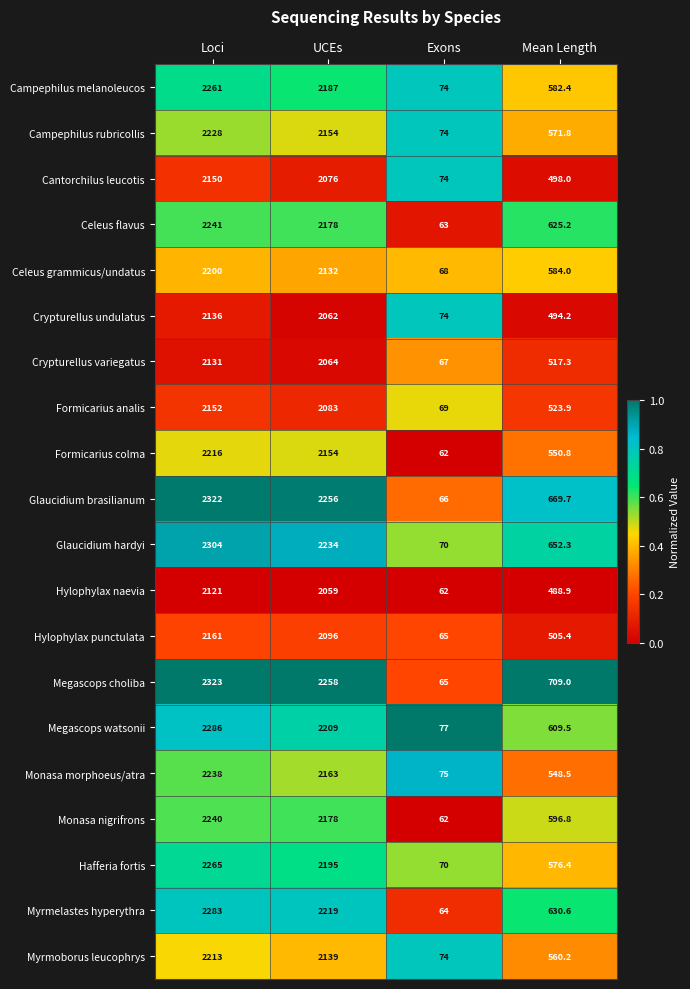

What is the difference between the maximum and minimum values in the Celeus grammicus/undatus series?

2132.0